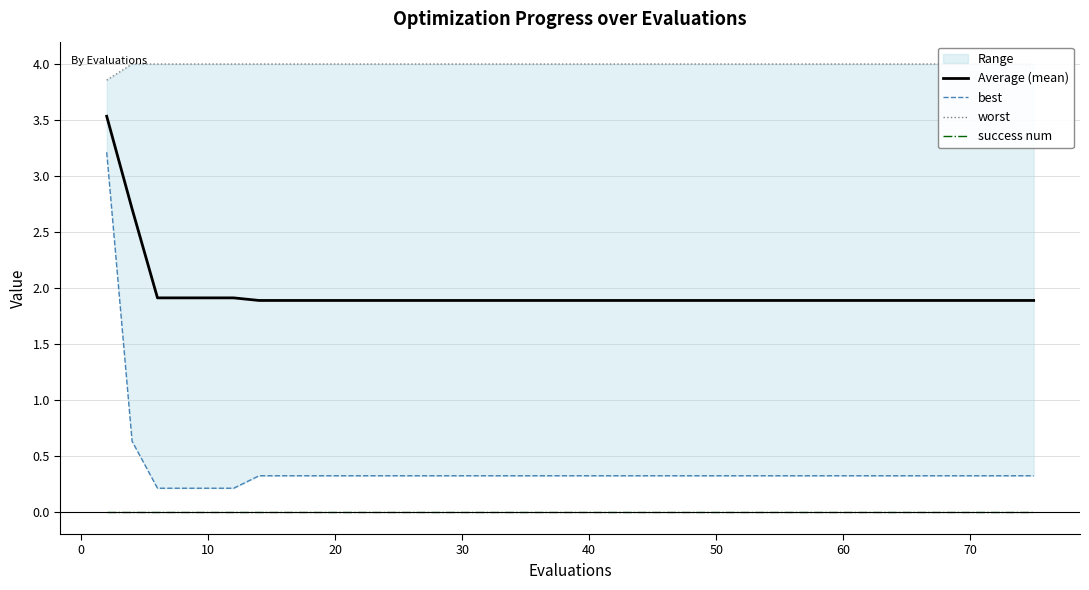

True or false: Average (mean) and worst cross at least once.

False